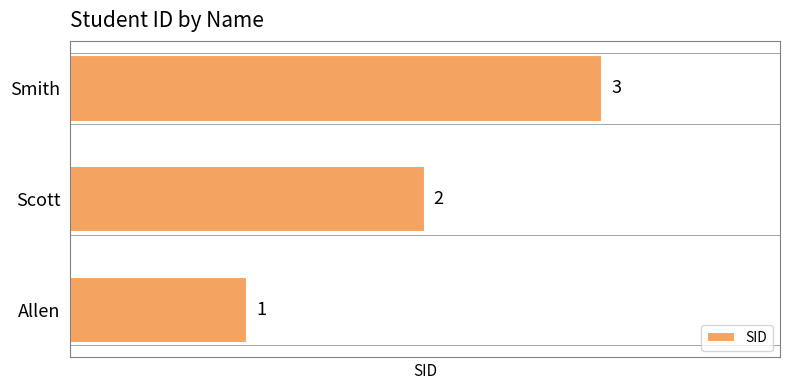

Approximately how many times larger is the value at Smith compared to Allen?

3.0